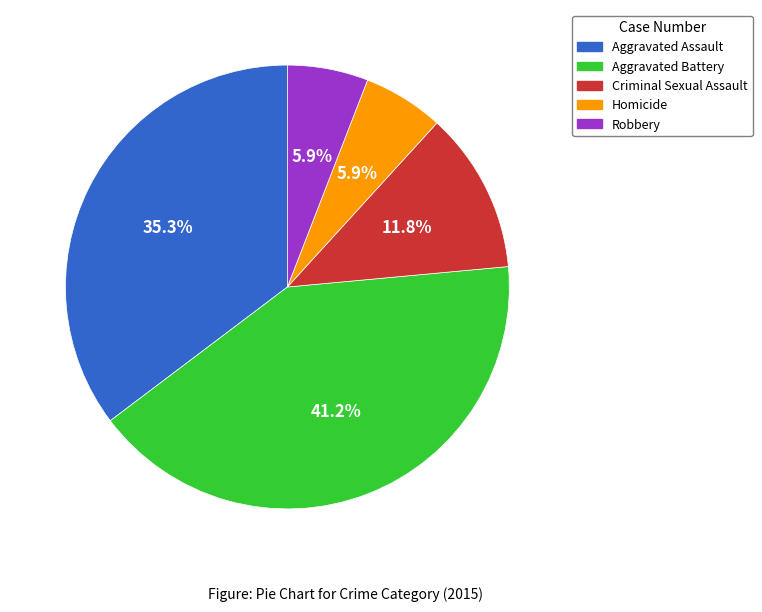

What percentage is the Homicide slice, to the nearest percent?

6%